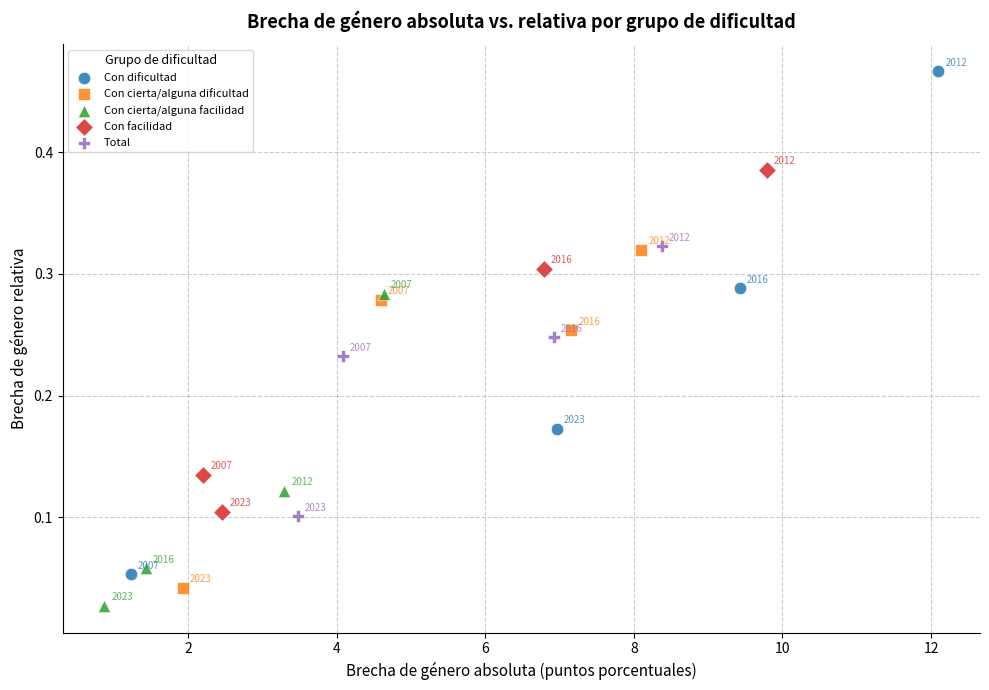

Which series reaches the minimum Y coordinate?

Con cierta/alguna facilidad